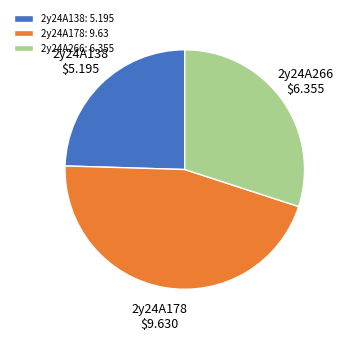

Does 2y24A138 account for over 50% of the chart?

No